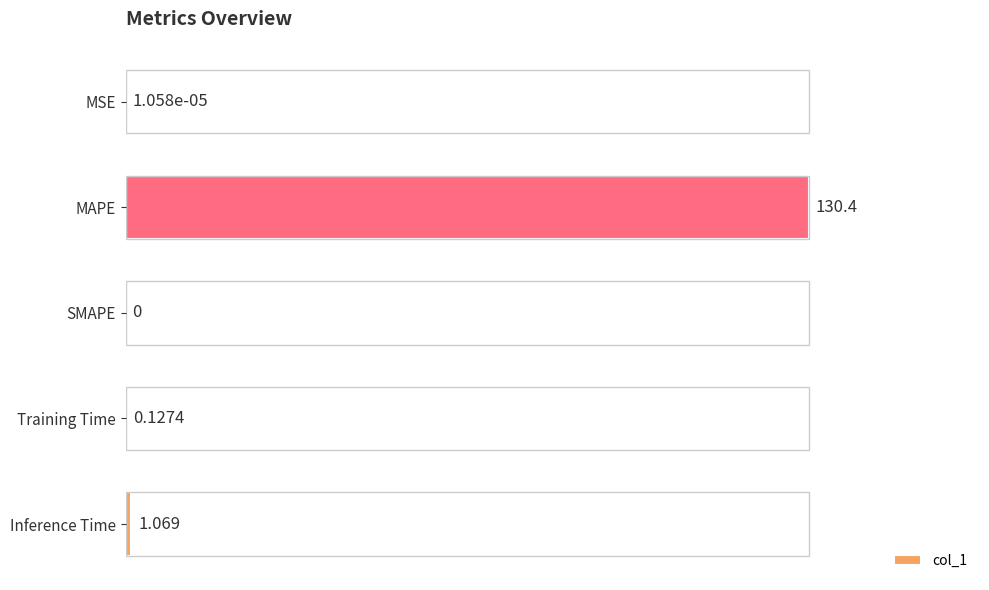

Which label corresponds to the largest value in the chart?

MAPE